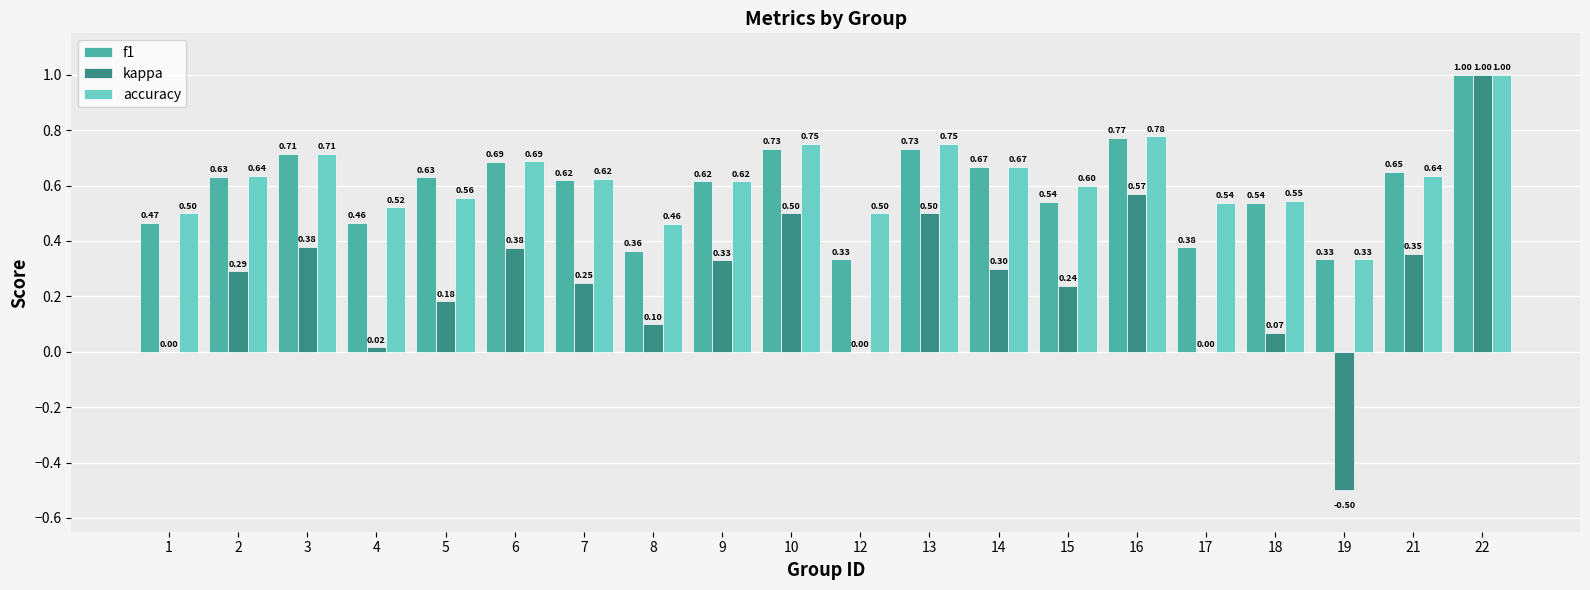

At which category is the sum across all series the highest?

22